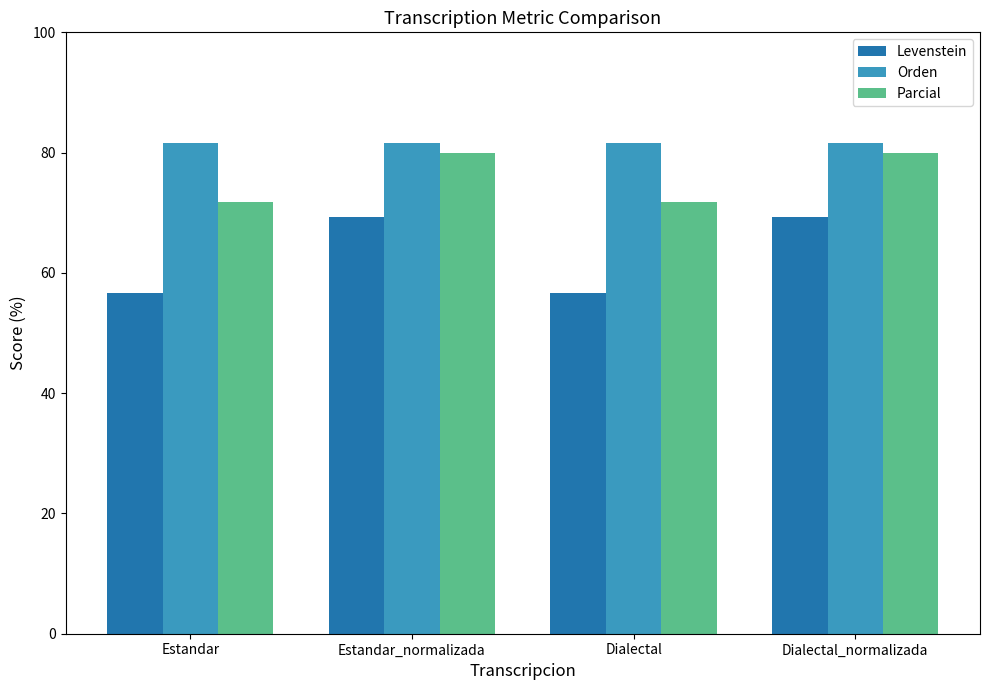

True or false: Orden has a value of 81.6 at Dialectal.

True